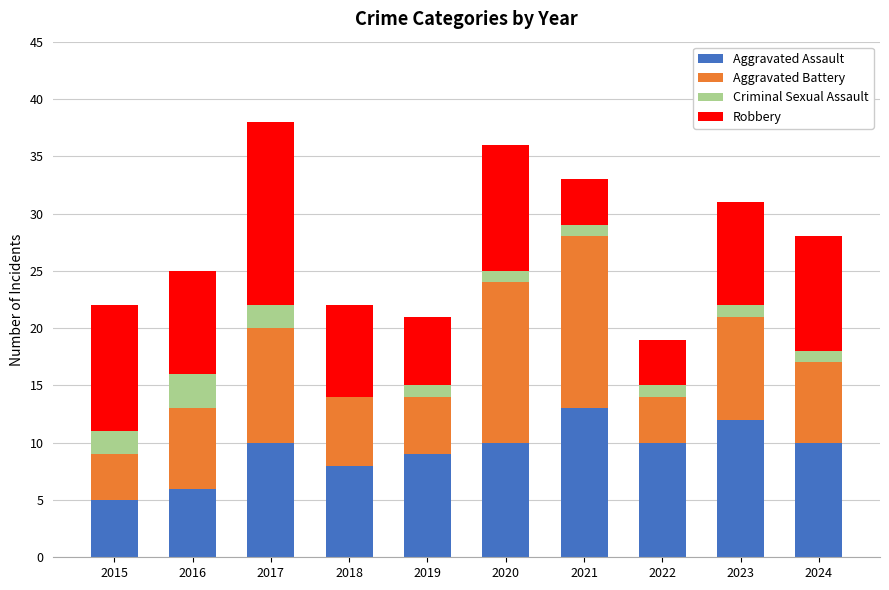

At which label does Aggravated Assault reach its peak?

2021